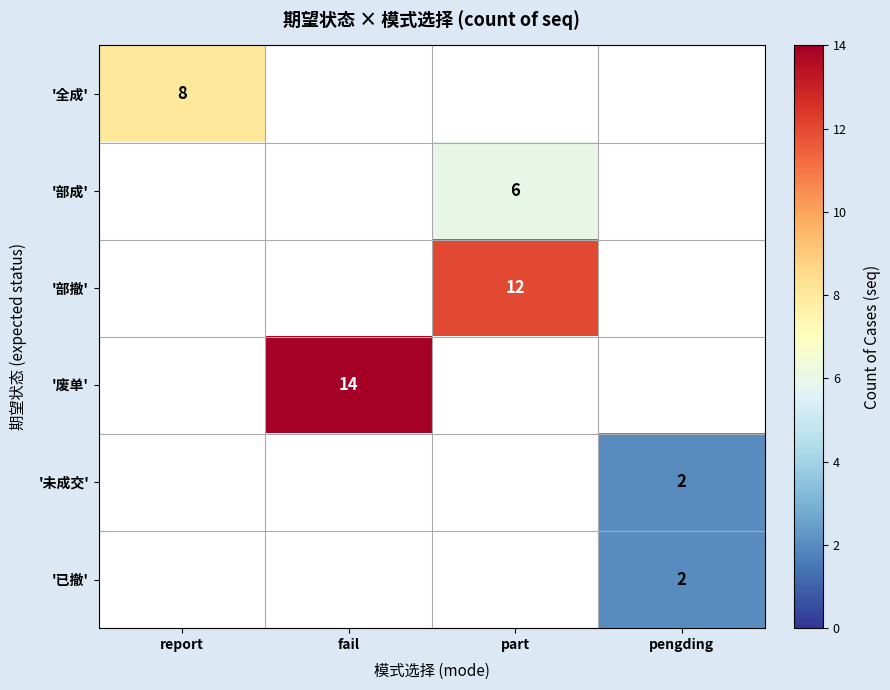

The value of '废单' at fail is 14. True or false?

True